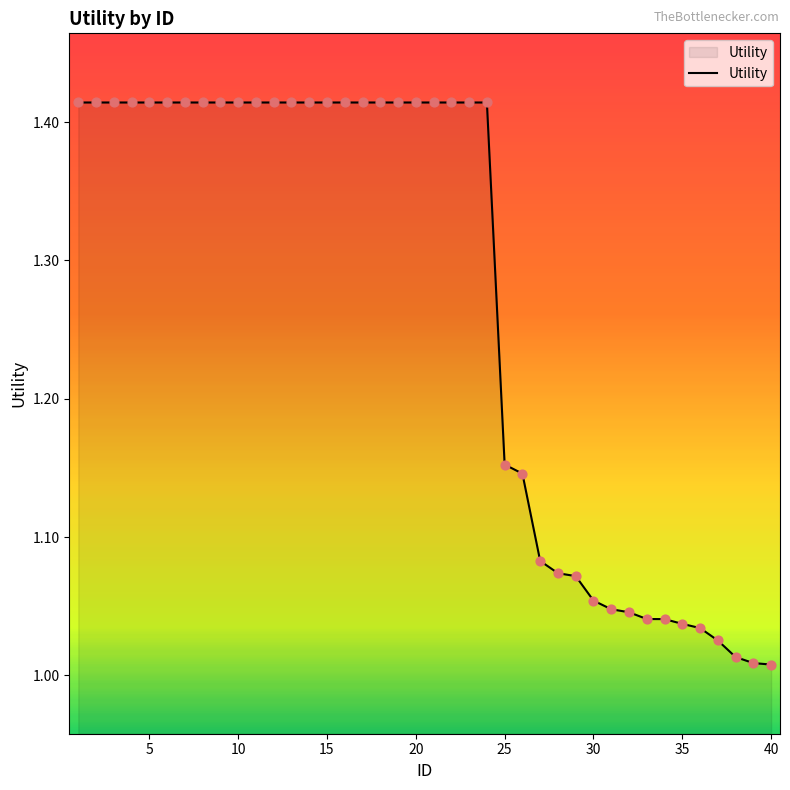

What is the difference between the maximum and minimum values?

0.4